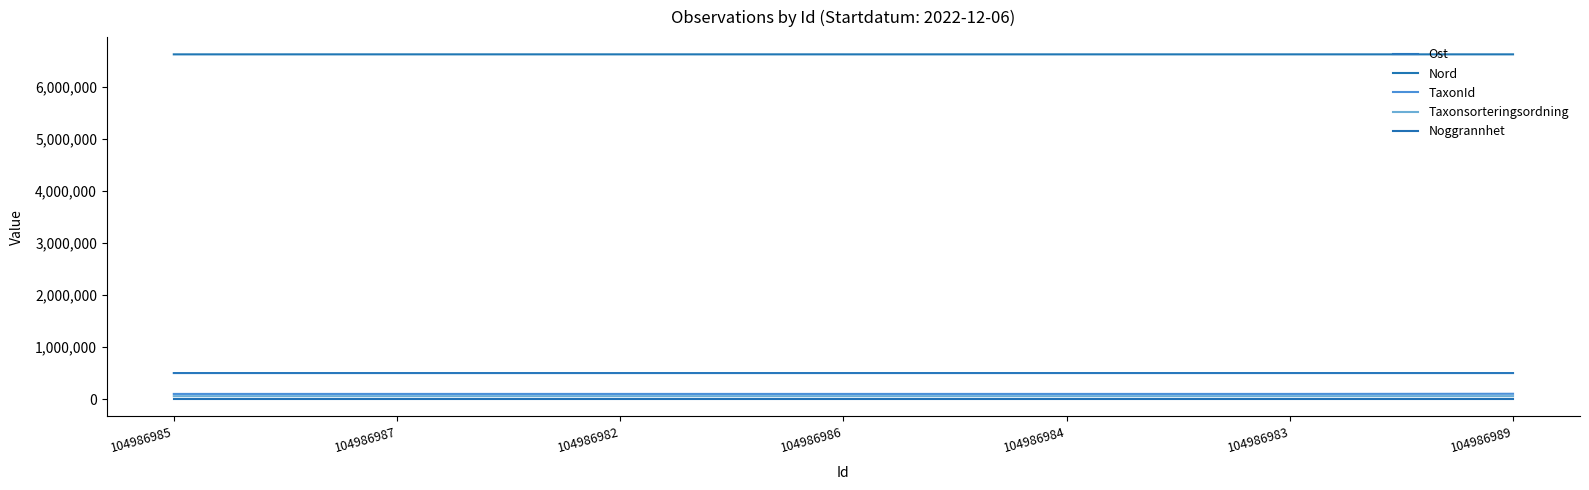

What is the label of the 1st point from the left?

104986985